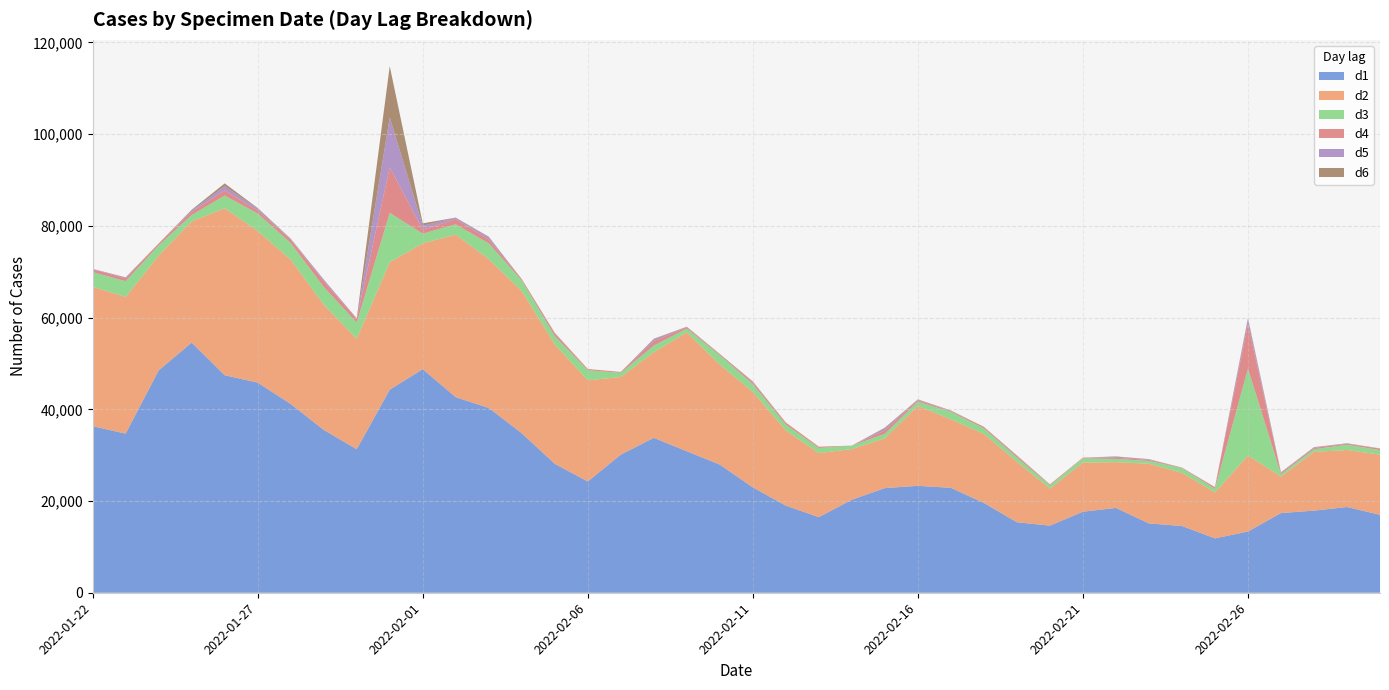

Reading left to right, transcribe all the data shown in this chart.

d1: 2022-01-22=36322	2022-01-23=34685	2022-01-24=48485	2022-01-25=54555	2022-01-26=47426	2022-01-27=45820	2022-01-28=41169	2022-01-29=35521	2022-01-30=31298	2022-01-31=44275	2022-02-01=48750	2022-02-02=42631	2022-02-03=40302	2022-02-04=34779	2022-02-05=28115	2022-02-06=24253	2022-02-07=30120	2022-02-08=33781	2022-02-09=30848	2022-02-10=27937	2022-02-11=22978	2022-02-12=18993	2022-02-13=16489	2022-02-14=20278	2022-02-15=22815	2022-02-16=23311	2022-02-17=22881	2022-02-18=19580	2022-02-19=15374	2022-02-20=14634	2022-02-21=17670	2022-02-22=18502	2022-02-23=15110	2022-02-24=14563	2022-02-25=11855	2022-02-26=13347	2022-02-27=17376	2022-02-28=17904	2022-03-01=18700	2022-03-02=16986
d2: 2022-01-22=30379	2022-01-23=29824	2022-01-24=25022	2022-01-25=26407	2022-01-26=36406	2022-01-27=33048	2022-01-28=31464	2022-01-29=27305	2022-01-30=24078	2022-01-31=27779	2022-02-01=27447	2022-02-02=35461	2022-02-03=32433	2022-02-04=31024	2022-02-05=26033	2022-02-06=22082	2022-02-07=16921	2022-02-08=18675	2022-02-09=25922	2022-02-10=21827	2022-02-11=20818	2022-02-12=16403	2022-02-13=13955	2022-02-14=11051	2022-02-15=10866	2022-02-16=17409	2022-02-17=14926	2022-02-18=15050	2022-02-19=13187	2022-02-20=8096	2022-02-21=10718	2022-02-22=9970	2022-02-23=13016	2022-02-24=11591	2022-02-25=9997	2022-02-26=16583	2022-02-27=7962	2022-02-28=12808	2022-03-01=12433	2022-03-02=13126
d3: 2022-01-22=3219	2022-01-23=3431	2022-01-24=2253	2022-01-25=1405	2022-01-26=2781	2022-01-27=3830	2022-01-28=3633	2022-01-29=3870	2022-01-30=3532	2022-01-31=10781	2022-02-01=2101	2022-02-02=2248	2022-02-03=3447	2022-02-04=2301	2022-02-05=1835	2022-02-06=2187	2022-02-07=906	2022-02-08=1443	2022-02-09=835	2022-02-10=2020	2022-02-11=1694	2022-02-12=1295	2022-02-13=1129	2022-02-14=730	2022-02-15=982	2022-02-16=971	2022-02-17=1628	2022-02-18=1221	2022-02-19=947	2022-02-20=726	2022-02-21=911	2022-02-22=702	2022-02-23=618	2022-02-24=998	2022-02-25=804	2022-02-26=18949	2022-02-27=505	2022-02-28=582	2022-03-01=1141	2022-03-02=993
d4: 2022-01-22=613	2022-01-23=618	2022-01-24=409	2022-01-25=689	2022-01-26=1151	2022-01-27=669	2022-01-28=710	2022-01-29=1225	2022-01-30=788	2022-01-31=9944	2022-02-01=886	2022-02-02=1148	2022-02-03=820	2022-02-04=297	2022-02-05=568	2022-02-06=268	2022-02-07=198	2022-02-08=964	2022-02-09=282	2022-02-10=191	2022-02-11=395	2022-02-12=392	2022-02-13=274	2022-02-14=32	2022-02-15=752	2022-02-16=305	2022-02-17=160	2022-02-18=257	2022-02-19=347	2022-02-20=171	2022-02-21=151	2022-02-22=264	2022-02-23=207	2022-02-24=66	2022-02-25=327	2022-02-26=9656	2022-02-27=240	2022-02-28=294	2022-03-01=201	2022-03-02=296
d5: 2022-01-22=93	2022-01-23=169	2022-01-24=2	2022-01-25=259	2022-01-26=896	2022-01-27=402	2022-01-28=122	2022-01-29=361	2022-01-30=104	2022-01-31=10880	2022-02-01=836	2022-02-02=319	2022-02-03=468	2022-02-04=-166	2022-02-05=109	2022-02-06=-40	2022-02-07=-13	2022-02-08=377	2022-02-09=92	2022-02-10=-27	2022-02-11=85	2022-02-12=17	2022-02-13=-8	2022-02-14=-13	2022-02-15=406	2022-02-16=130	2022-02-17=63	2022-02-18=-17	2022-02-19=85	2022-02-20=4	2022-02-21=-5	2022-02-22=193	2022-02-23=115	2022-02-24=25	2022-02-25=10	2022-02-26=1107	2022-02-27=98	2022-02-28=127	2022-03-01=66	2022-03-02=30
d6: 2022-01-22=-68	2022-01-23=57	2022-01-24=-72	2022-01-25=198	2022-01-26=605	2022-01-27=125	2022-01-28=112	2022-01-29=35	2022-01-30=50	2022-01-31=11161	2022-02-01=529	2022-02-02=-176	2022-02-03=164	2022-02-04=-33	2022-02-05=28	2022-02-06=-20	2022-02-07=3	2022-02-08=140	2022-02-09=42	2022-02-10=85	2022-02-11=109	2022-02-12=19	2022-02-13=-3	2022-02-14=-8	2022-02-15=171	2022-02-16=47	2022-02-17=78	2022-02-18=71	2022-02-19=15	2022-02-20=4	2022-02-21=10	2022-02-22=95	2022-02-23=68	2022-02-24=50	2022-02-25=38	2022-02-26=253	2022-02-27=95	2022-02-28=38	2022-03-01=55	2022-03-02=44